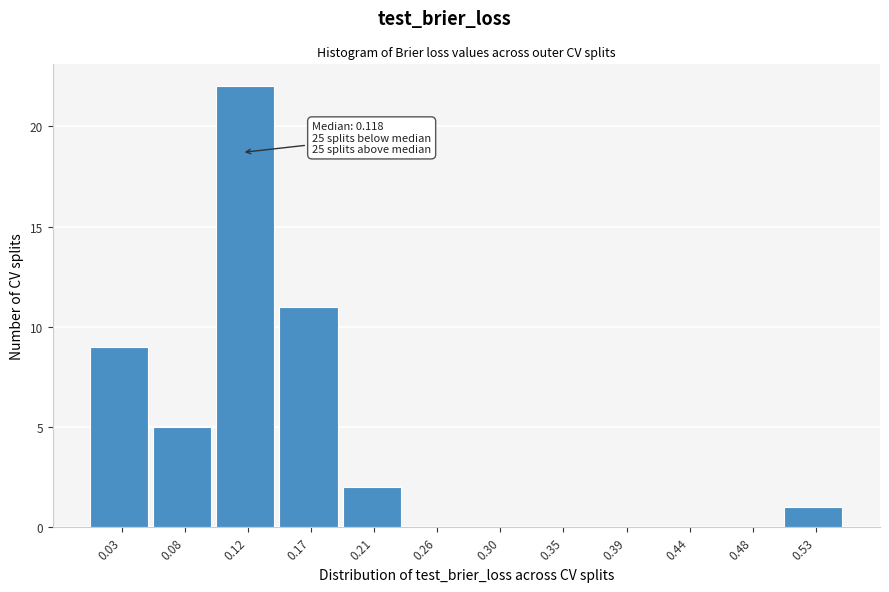

Which range on the x-axis has the tallest bar?

0.100 to 0.145